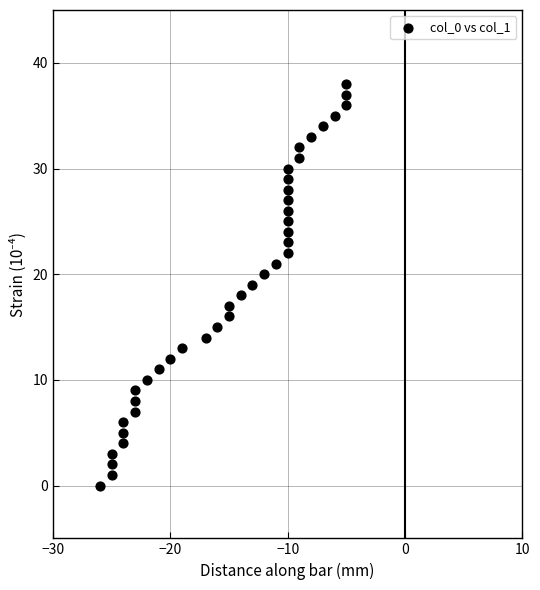

What is the range of X values (max minus min)?

21